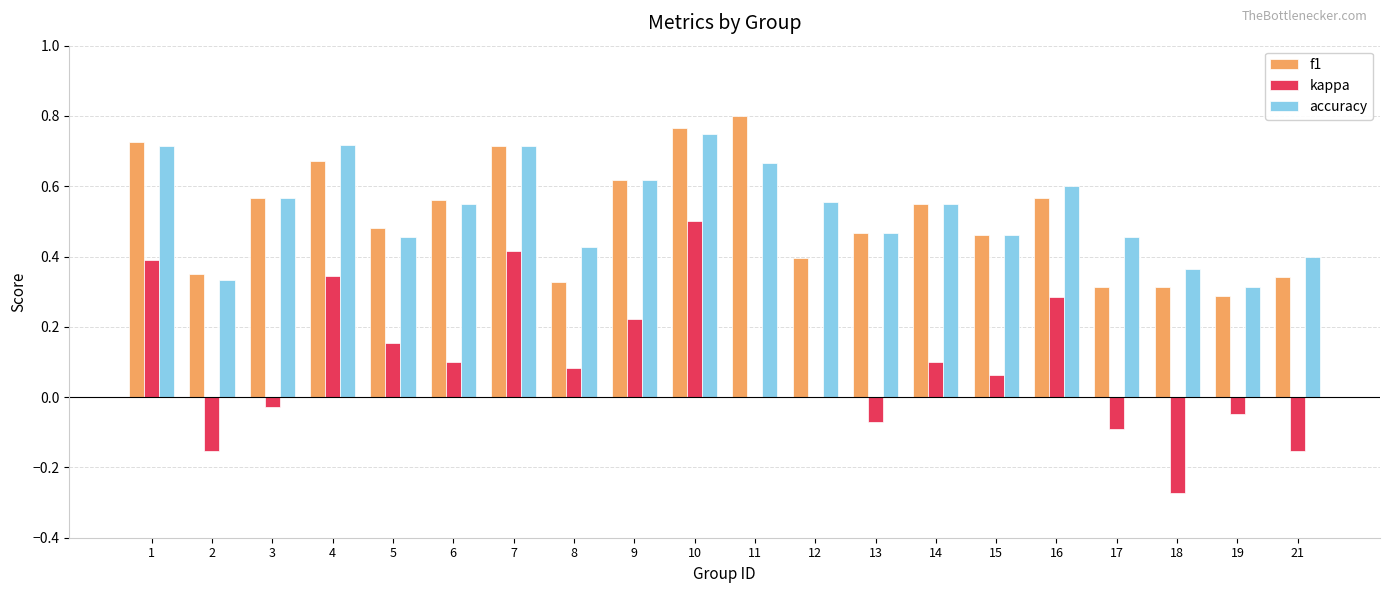

How many f1 values are between 0 and 1?

20